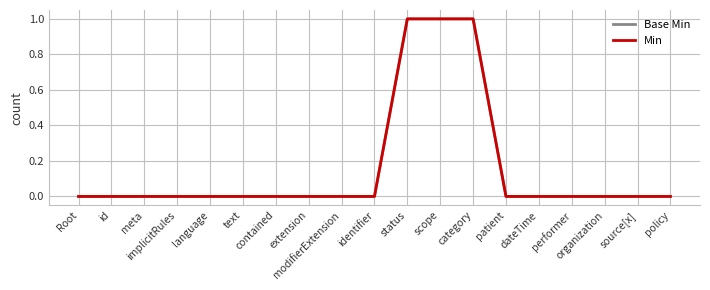

Is this an area chart (filled region under the line)?

No